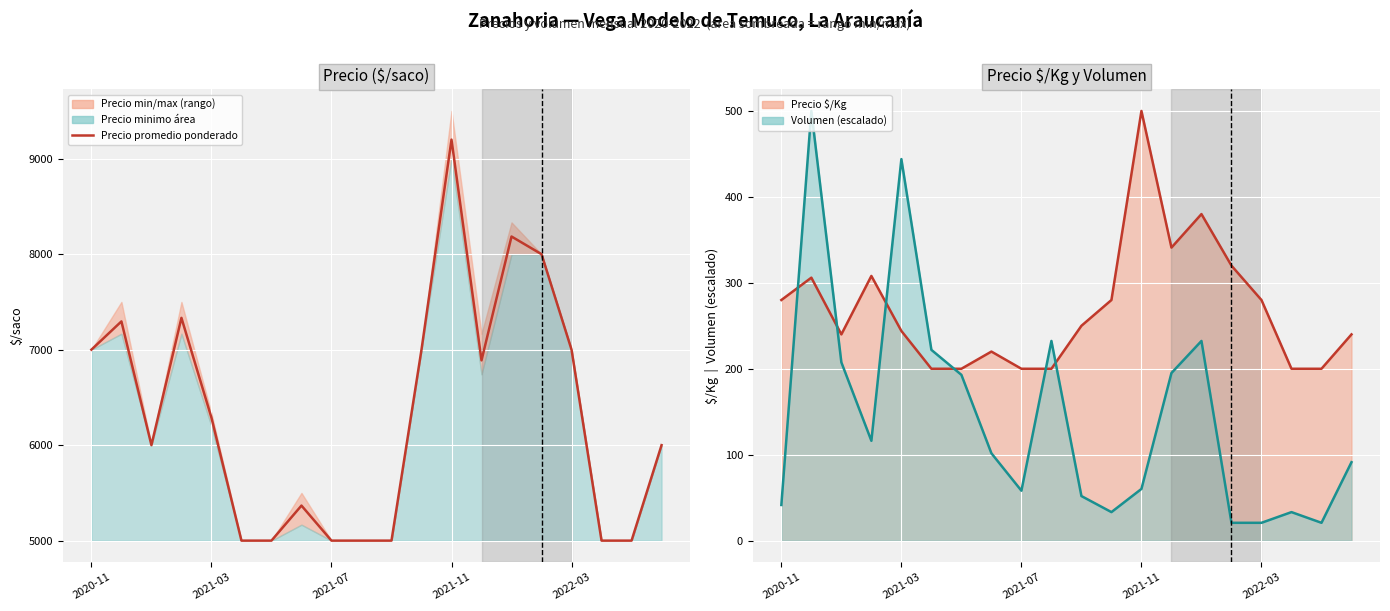

What is the sum of the values at 15 and 9?

13000